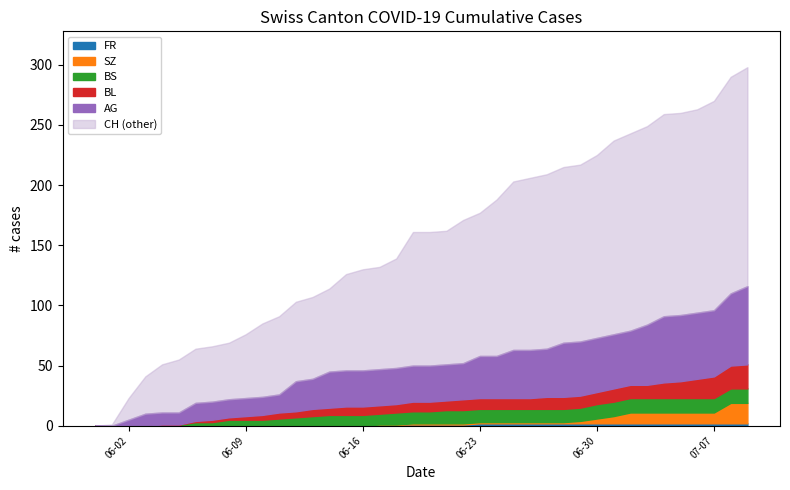

True or false: BS has more than 2 points higher than both neighbors.

False